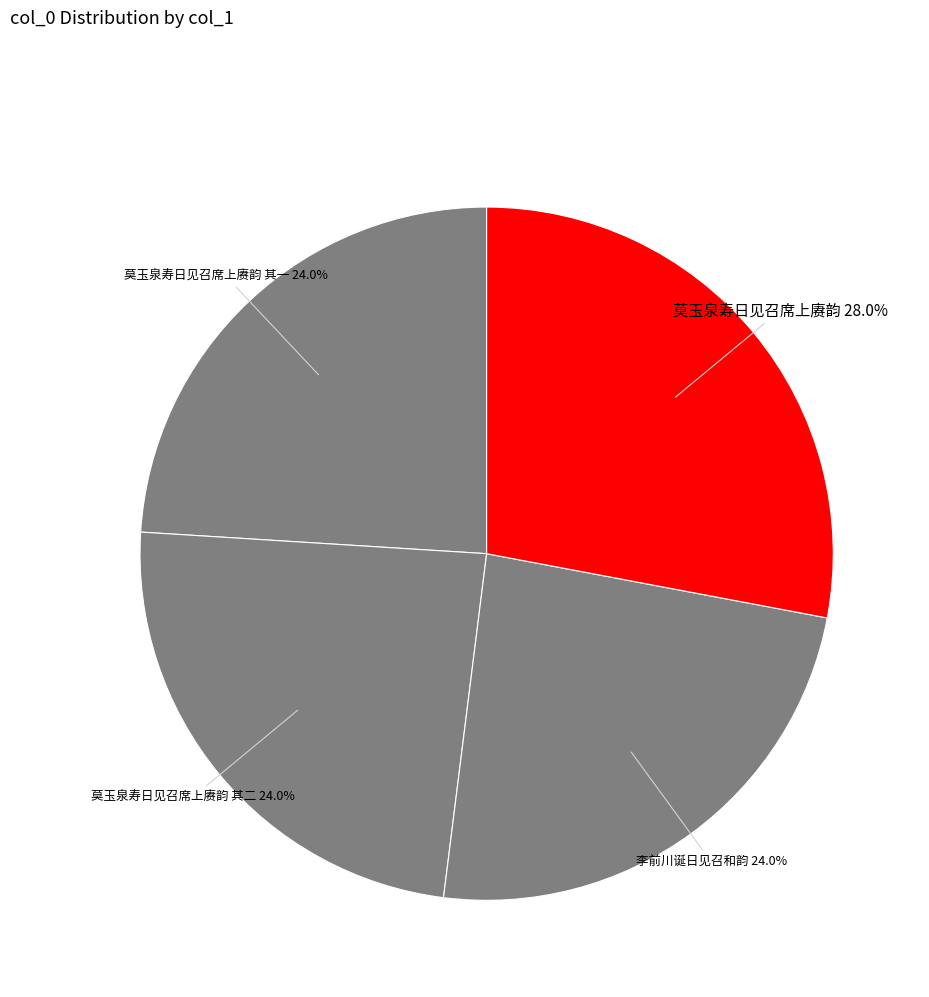

To the nearest percent, what is the difference between the largest and smallest slice percentages?

4%